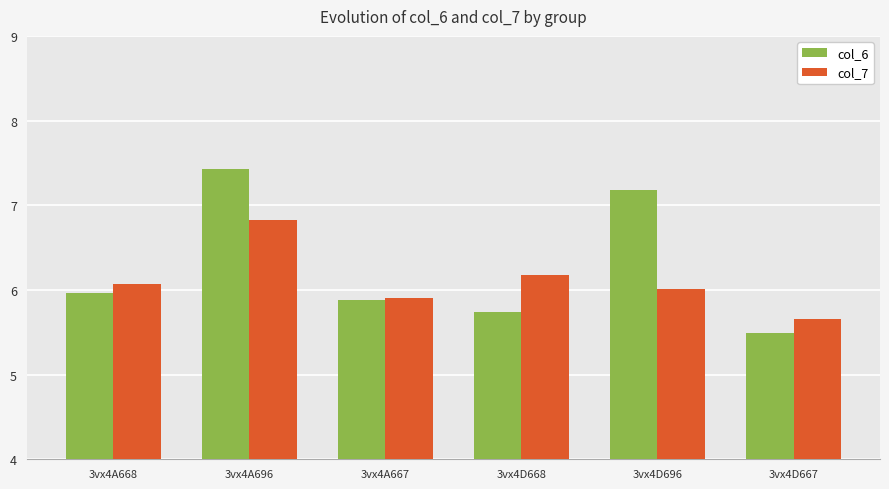

Count the number of categories in the chart.

6